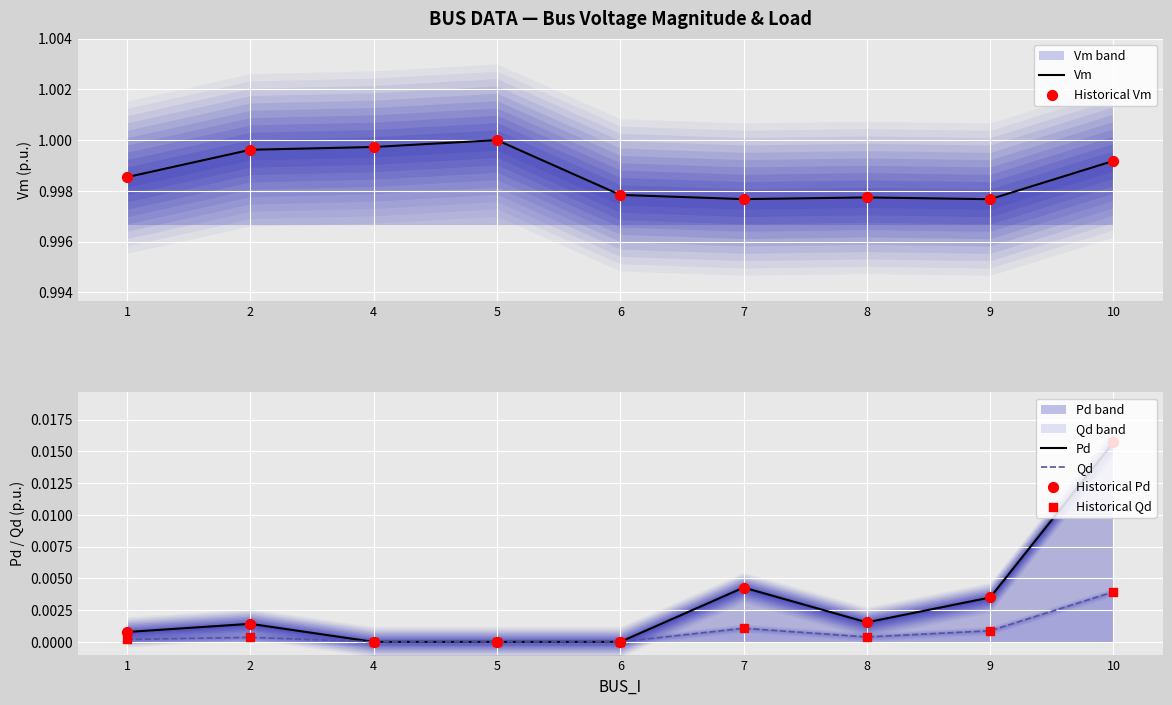

Which series contains the highest Y value?

Vm